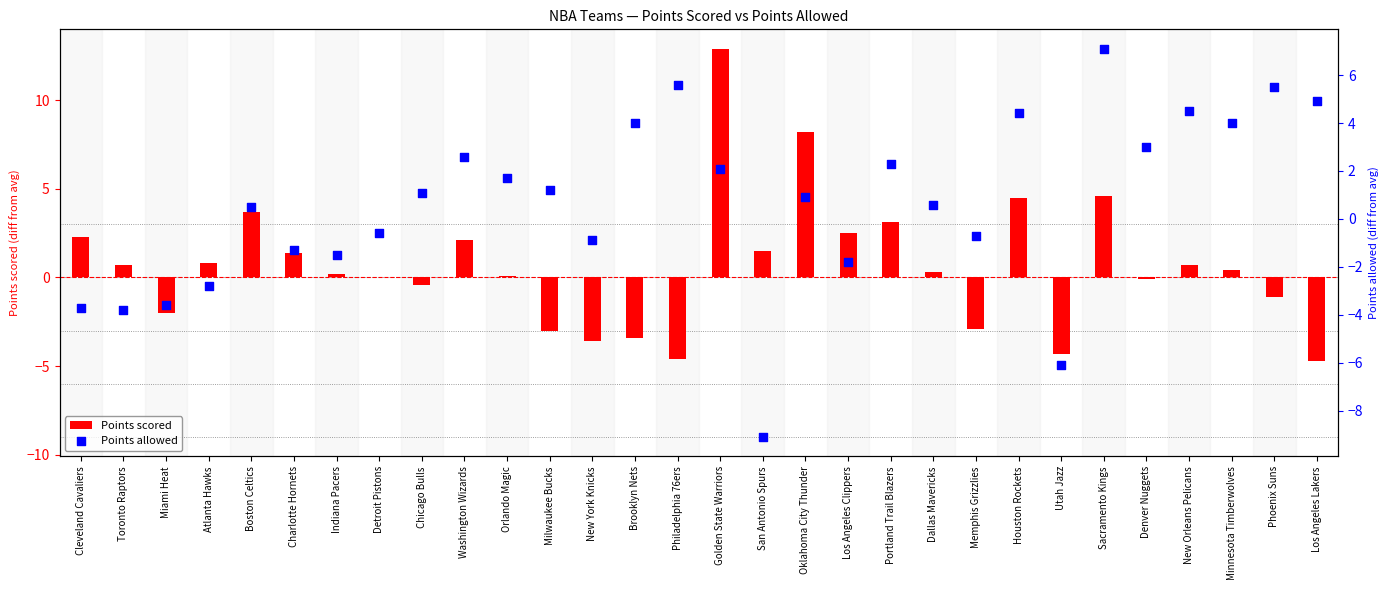

Which series reaches the minimum Y coordinate?

Points allowed